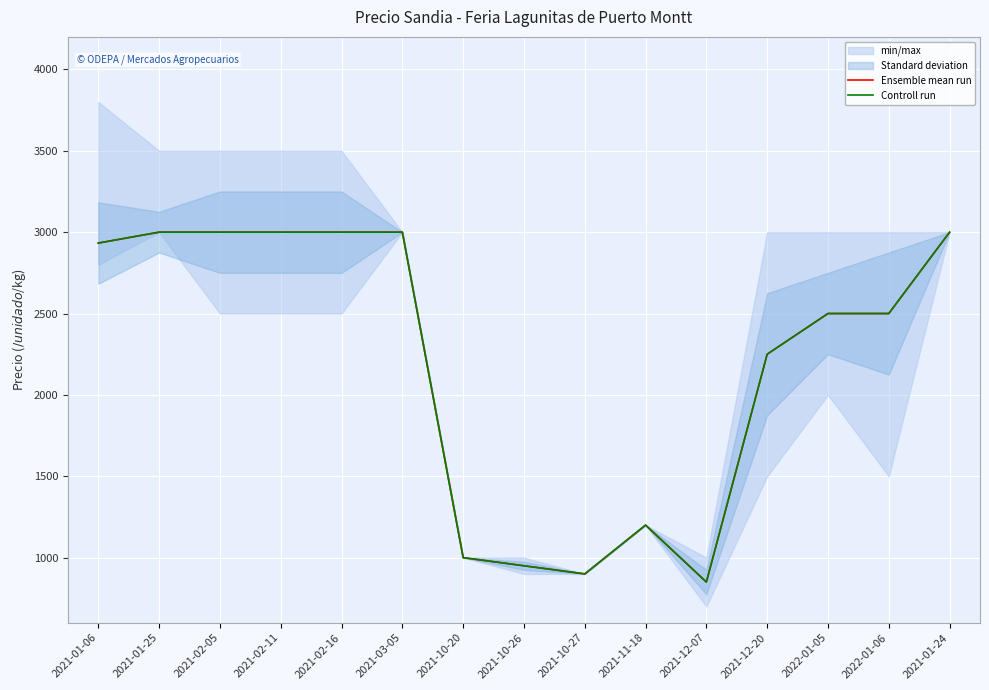

What is the value of the Ensemble mean run point at the 4th from the left?

3000